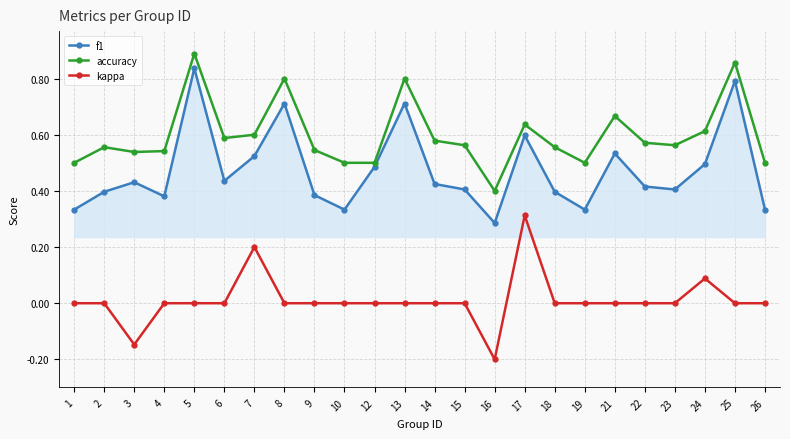

The value of kappa at 23 is 0.0. True or false?

True